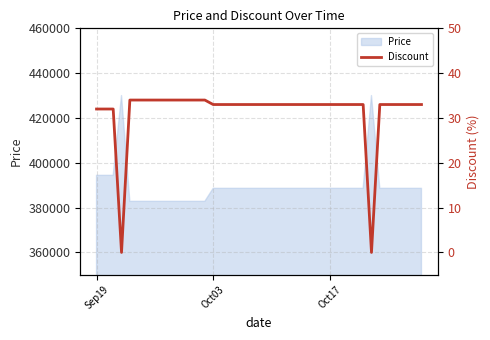

The value of Price at Oct17 is 98247. True or false?

False